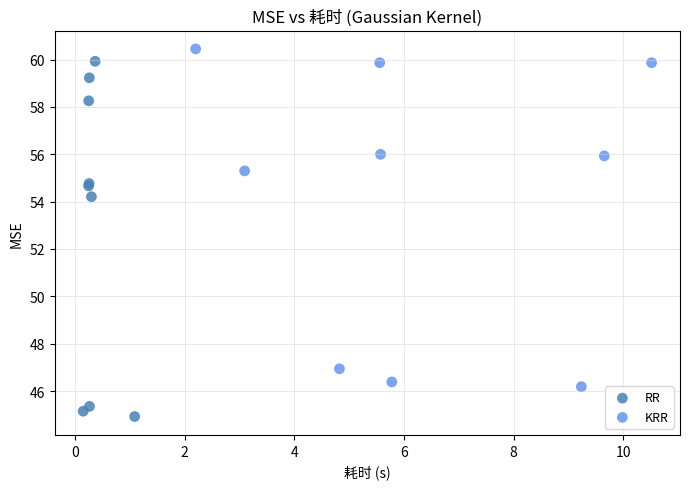

Which series contains the highest Y value?

KRR